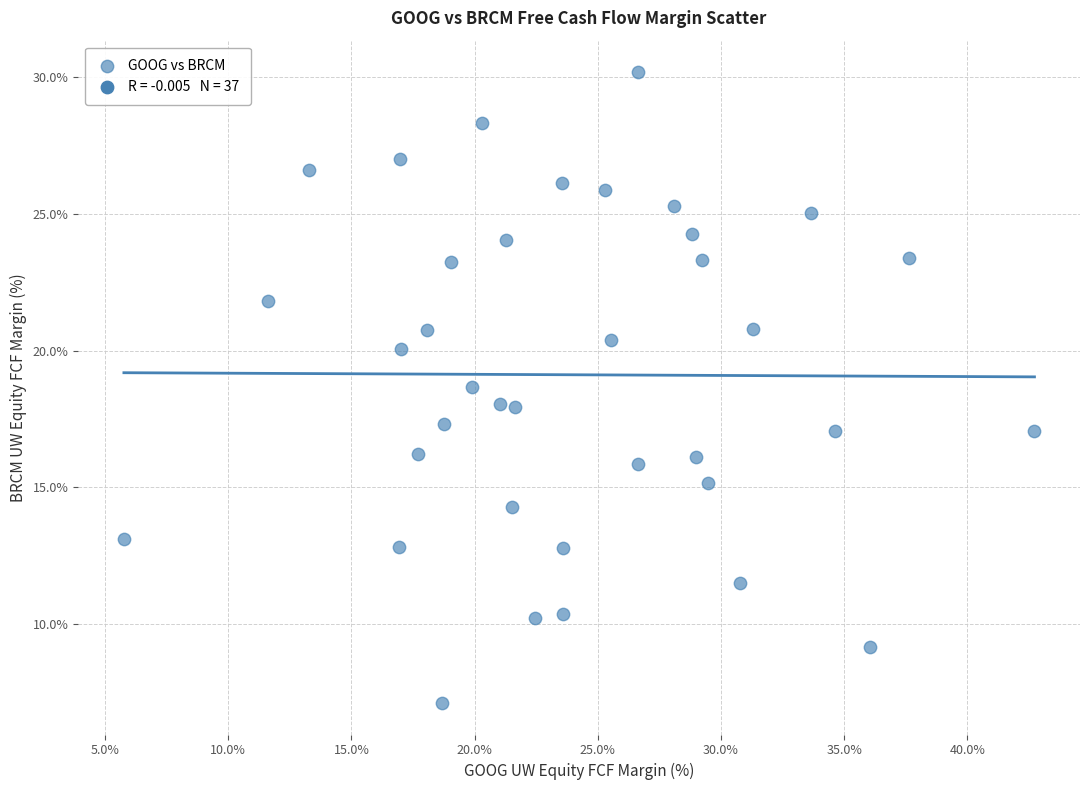

What is the range of X values (max minus min)?

37.0